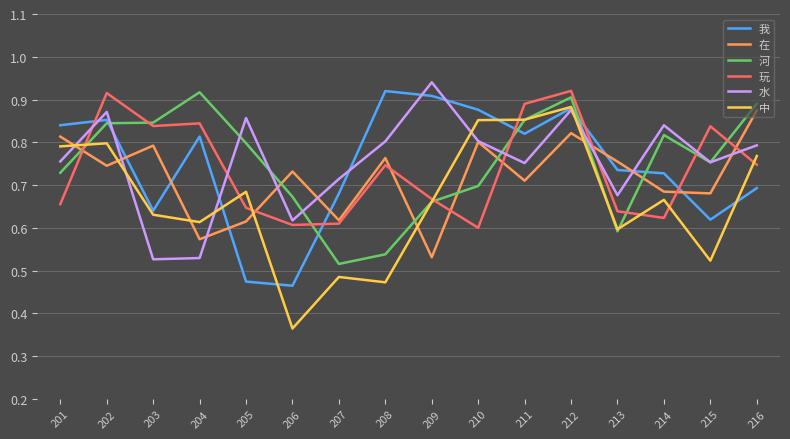

How many lines are shown in the chart?

6